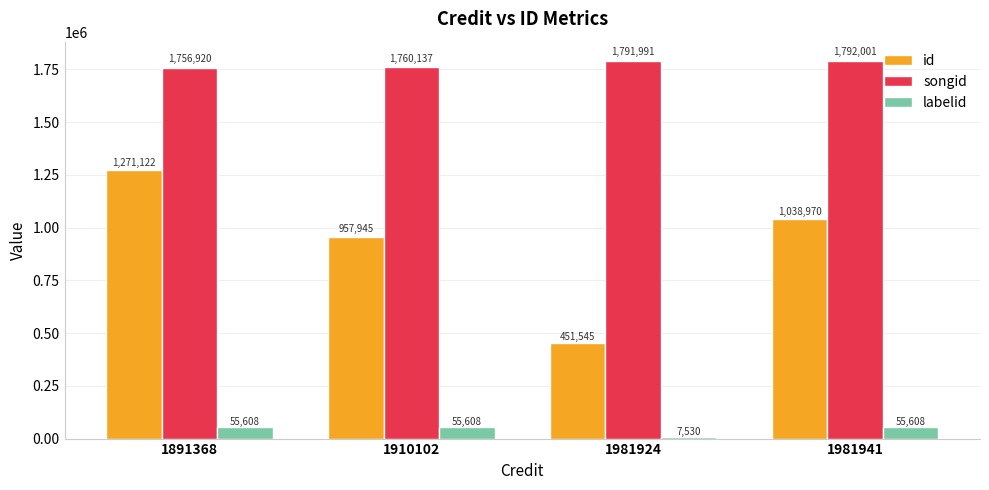

List the series in order of their peak value, lowest first.

labelid, id, songid